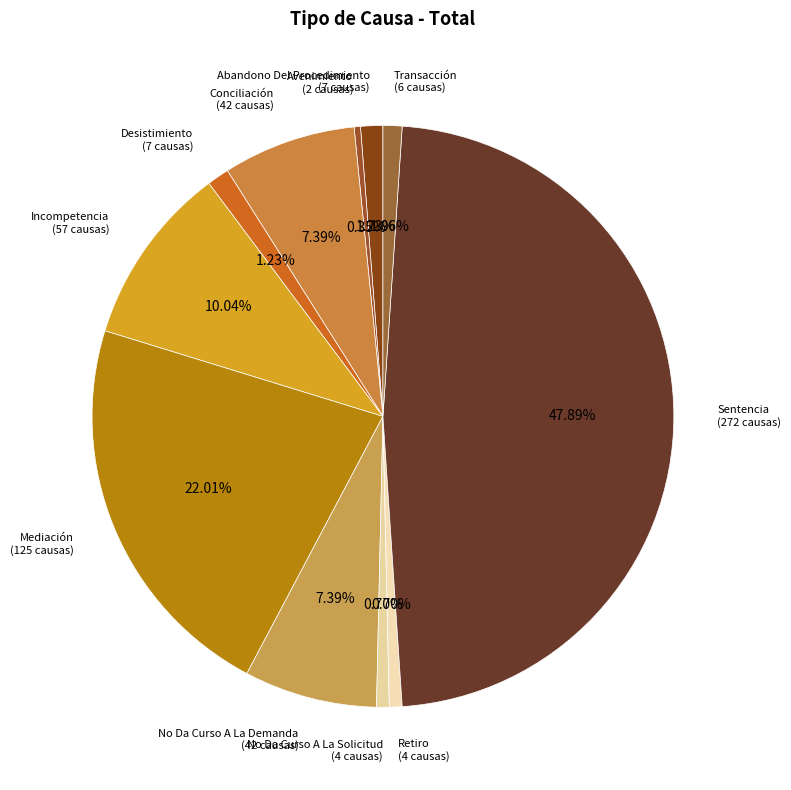

Do Mediación and Sentencia together represent more than half of the pie?

Yes